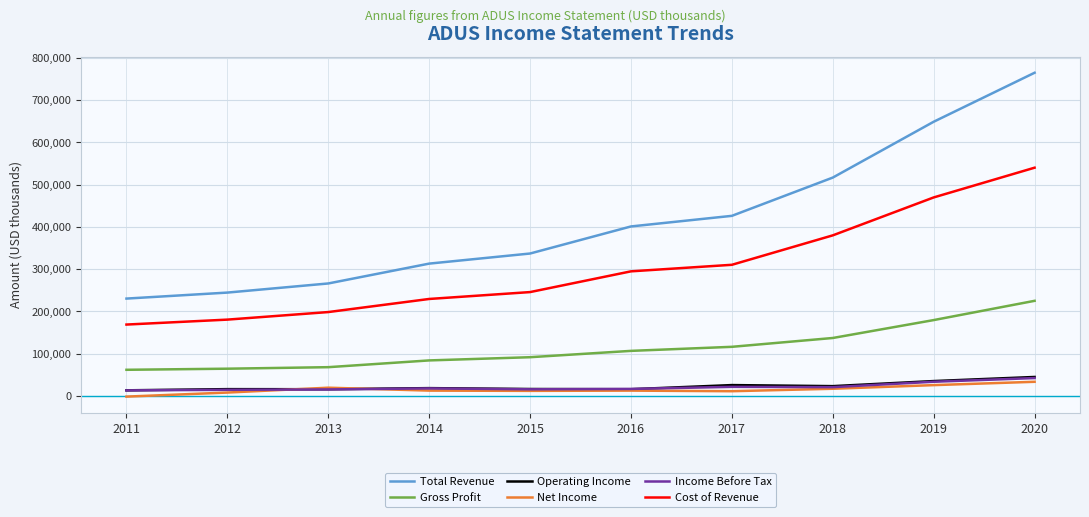

Is the value of Gross Profit at 2017 greater than the value of Operating Income at 2018?

Yes